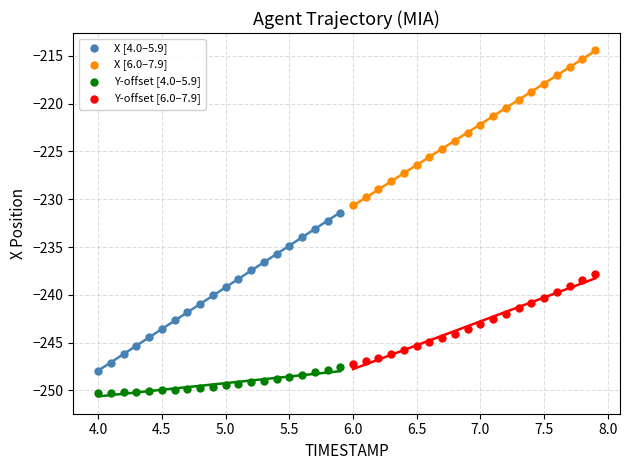

Which series reaches the maximum Y coordinate?

X [6.0–7.9]